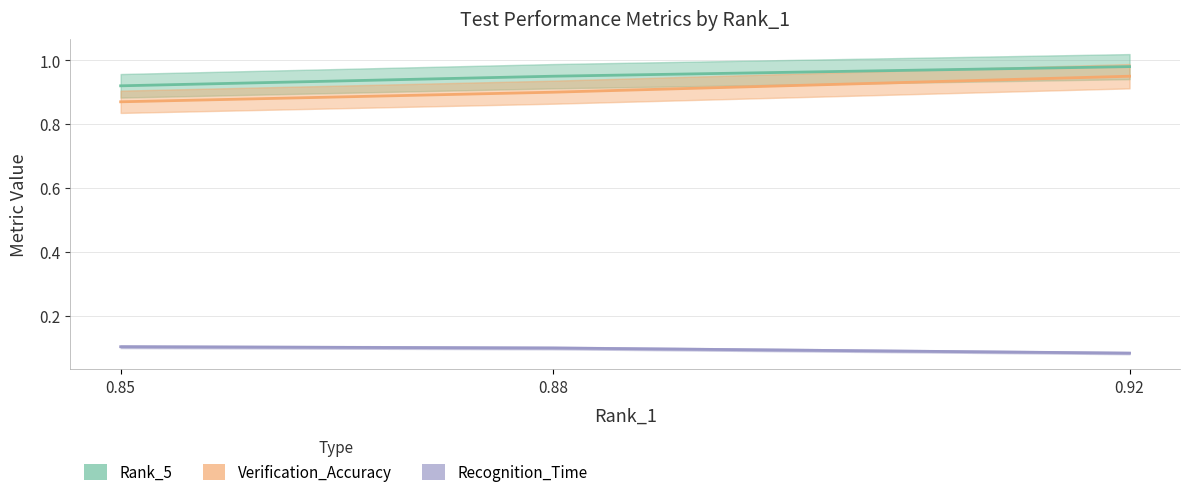

Which category has the lowest value in the Rank_5 series?

0.85